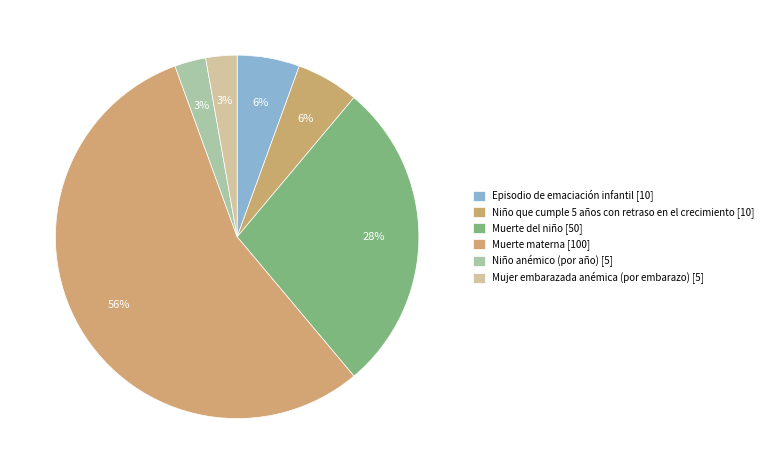

What is the majority slice?

Muerte materna